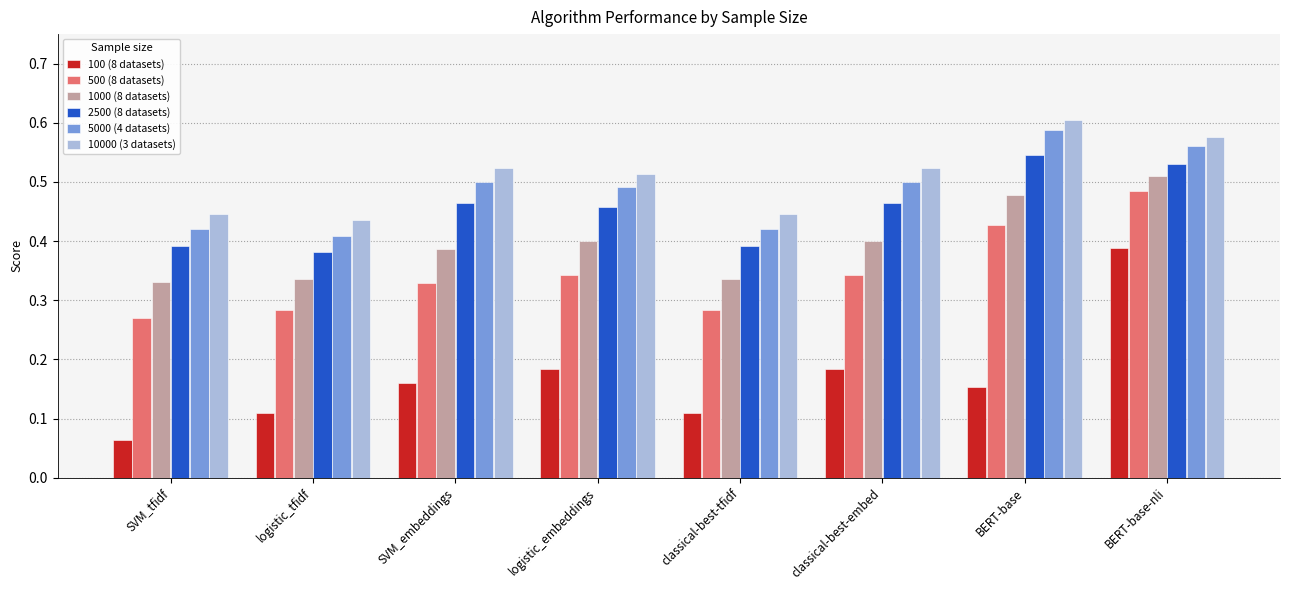

Which series changed the most between SVM_tfidf and logistic_embeddings?

100 (8 datasets)